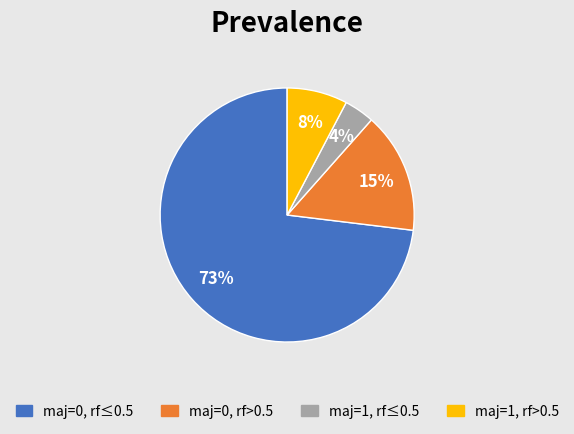

Does any single category account for the majority?

Yes